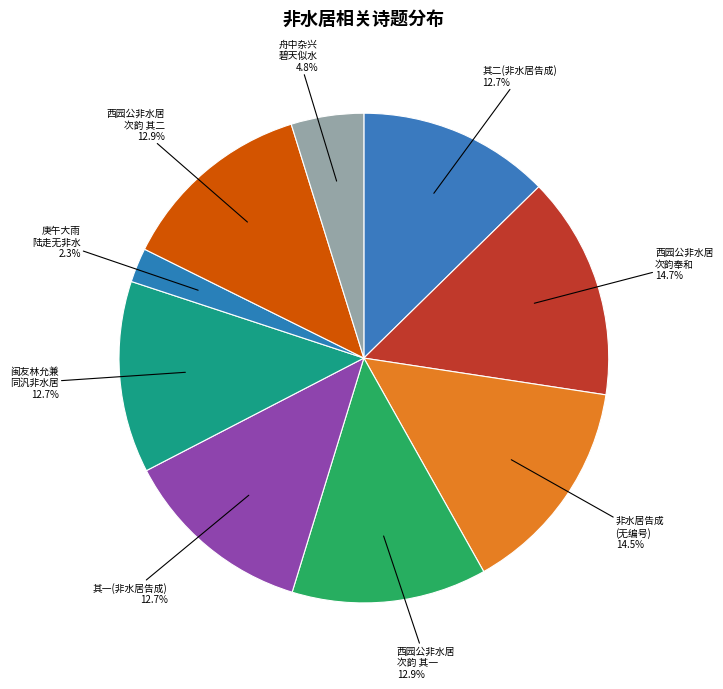

What is the ratio of the value at 舟中杂兴 碧天似水 to the value at 西园公非水居 次韵奉和?

0.3